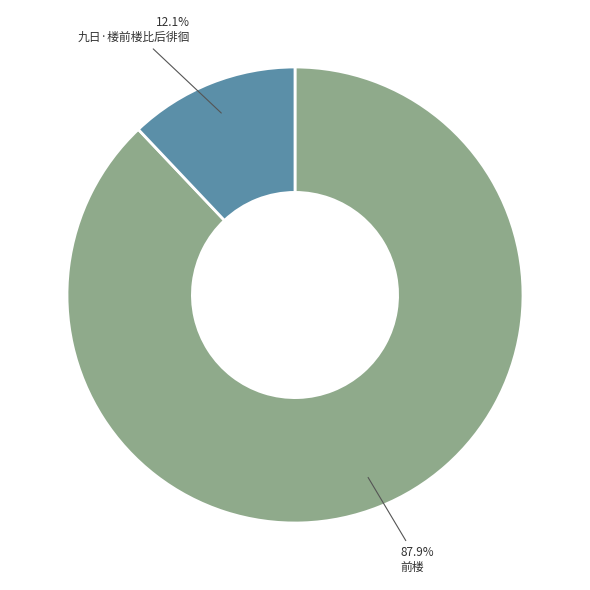

Which has a higher value, 九日·楼前楼比后徘徊 or 前楼?

前楼